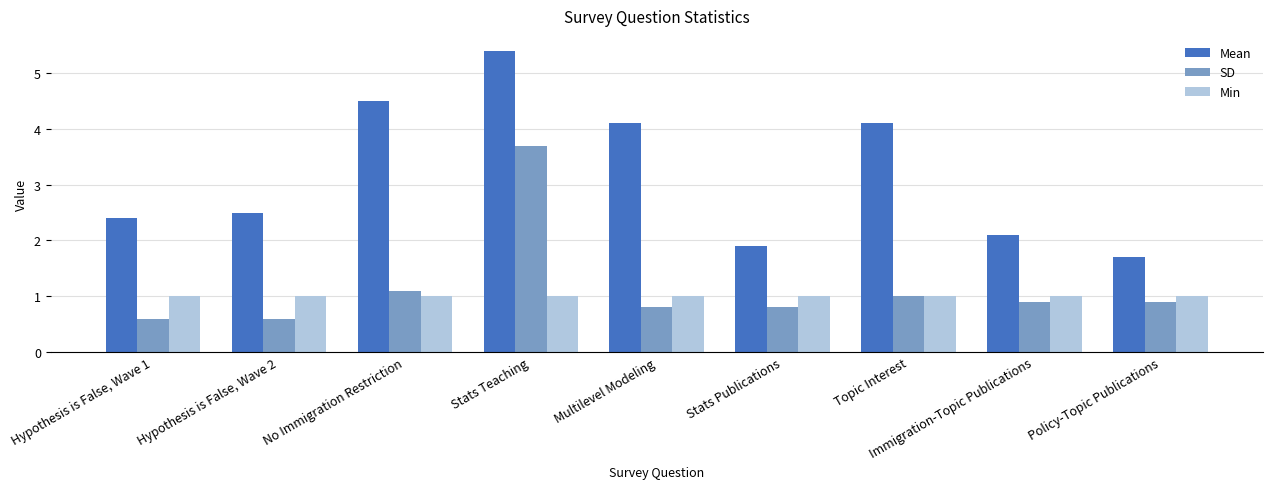

What is the greatest value displayed?

5.4